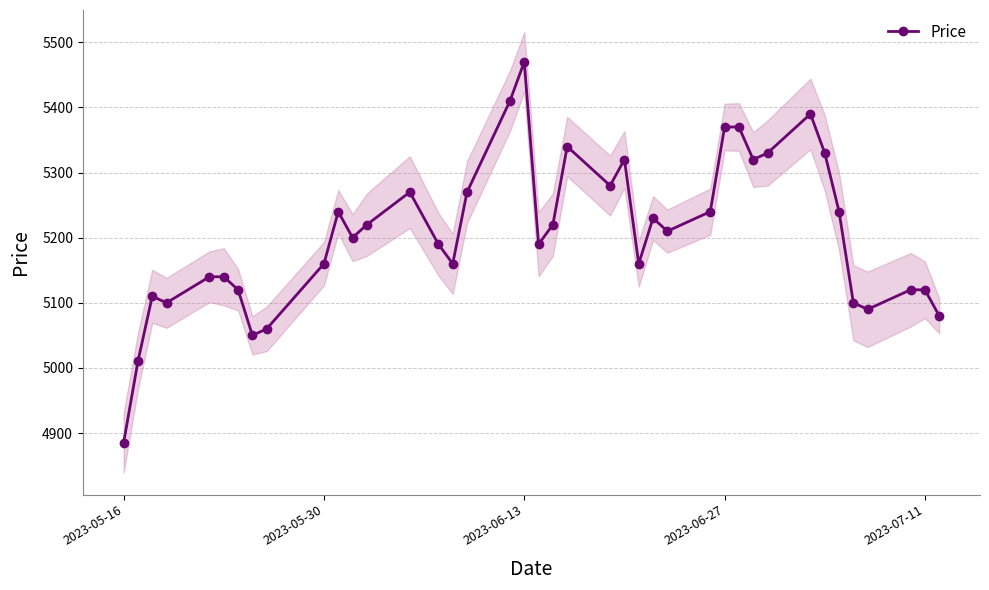

What is the minimum value for Price?

4885